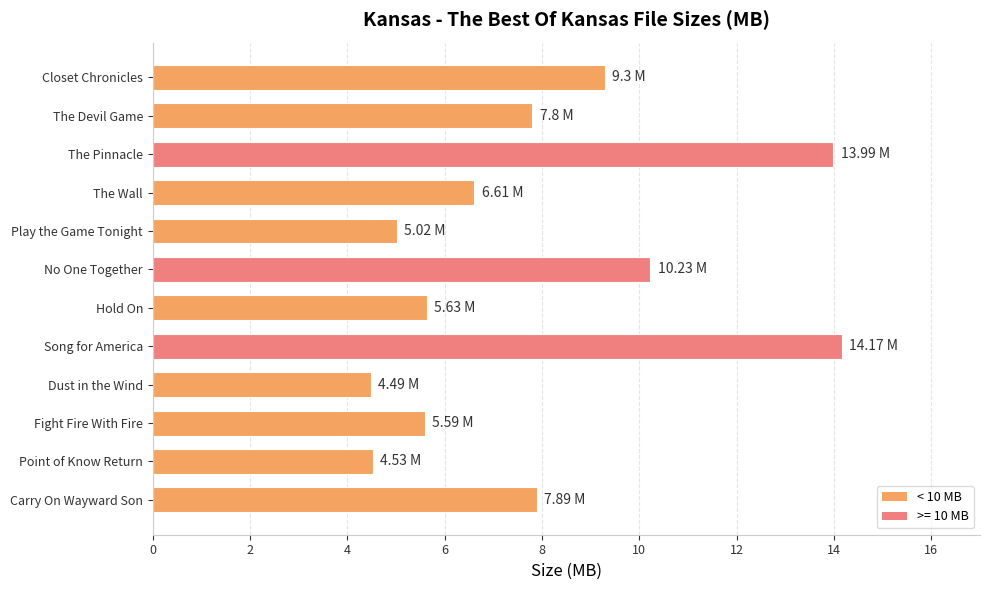

At which label is the value closest to 9?

Closet Chronicles